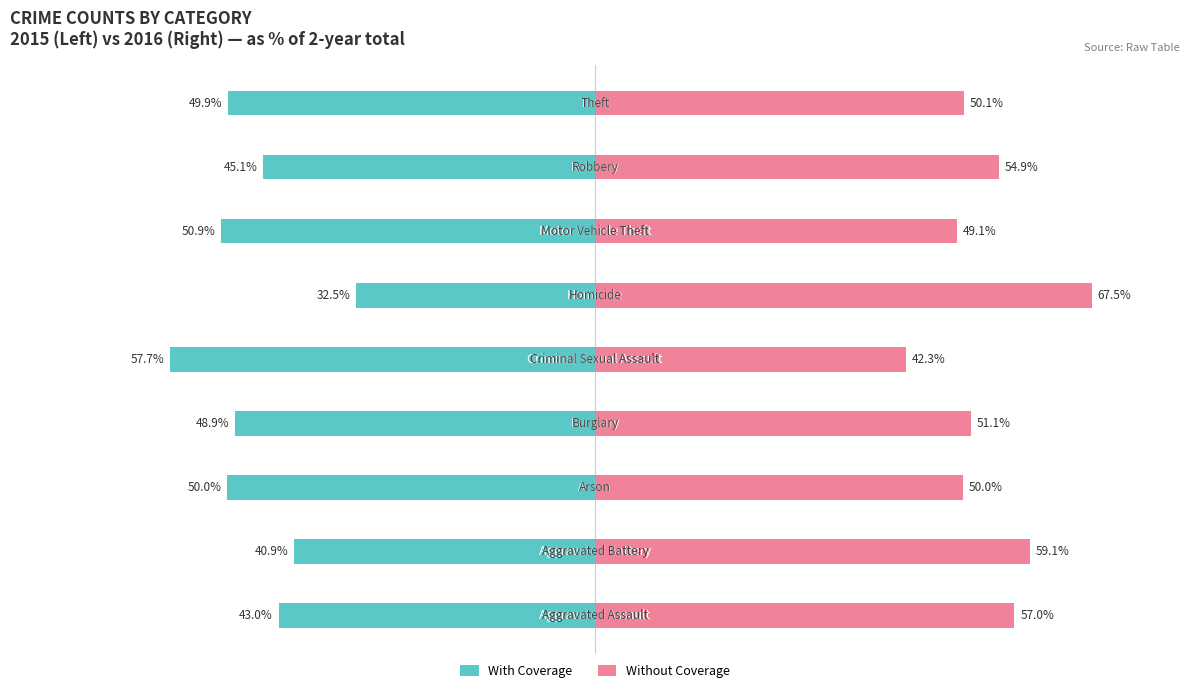

Is it true that With Coverage equals -43.0 at 0?

True